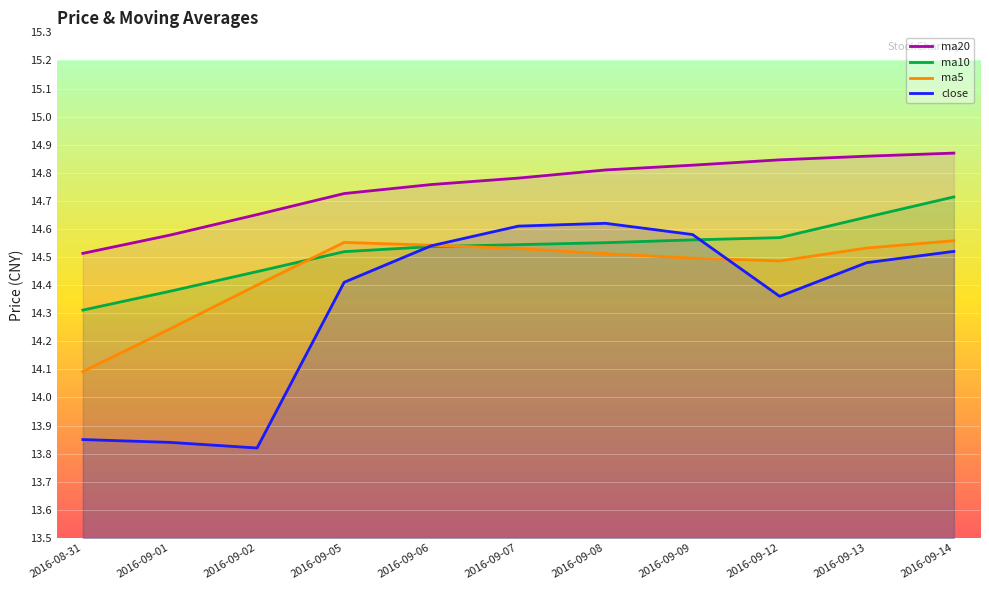

Where is the first local minimum for close?

2016-09-02